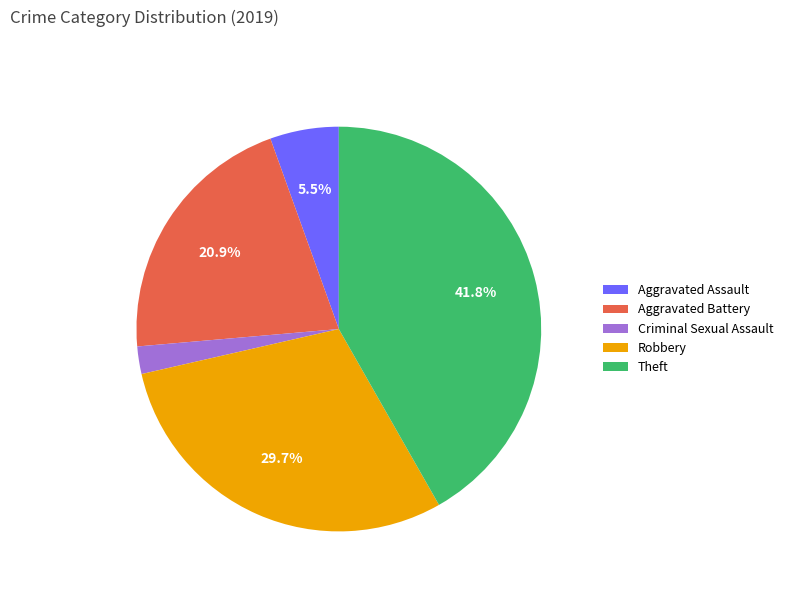

What is the ratio of the value at Robbery to the value at Aggravated Assault?

5.4